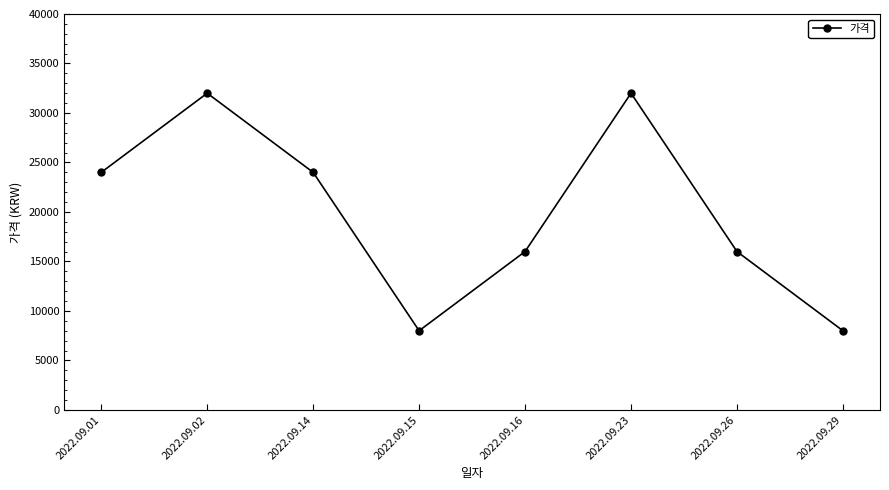

What is the value of the 5th point from the left?

16000